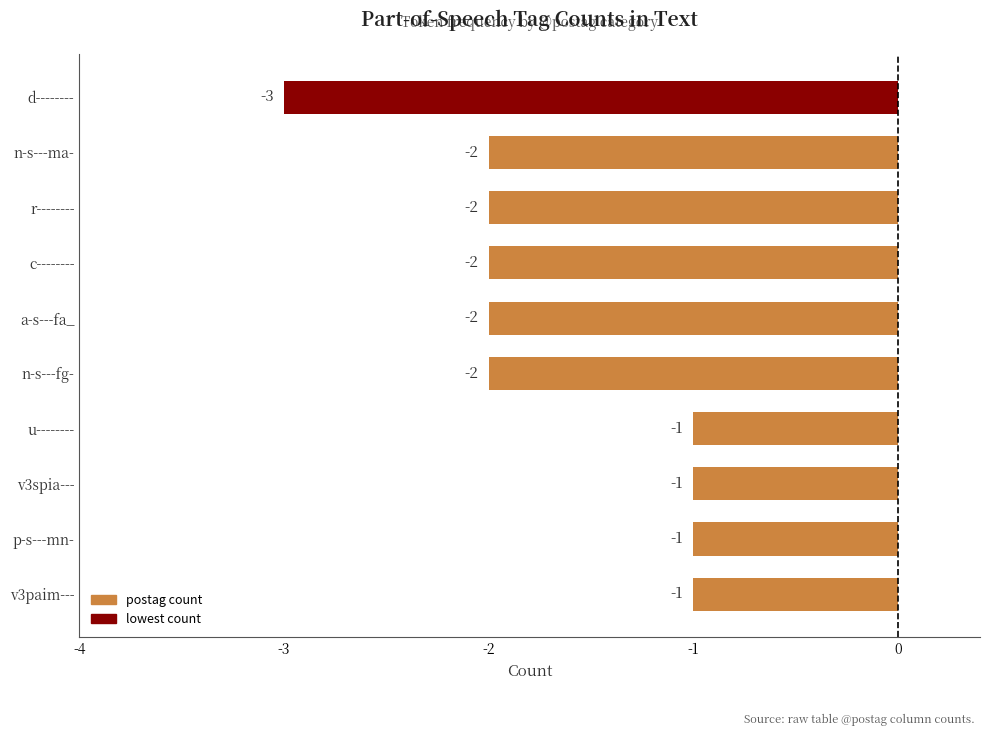

Reading bottom to top, transcribe all the data shown in this chart.

v3paim---=-1	p-s---mn-=-1	v3spia---=-1	u--------=-1	n-s---fg-=-2	a-s---fa_=-2	c--------=-2	r--------=-2	n-s---ma-=-2	d--------=-3